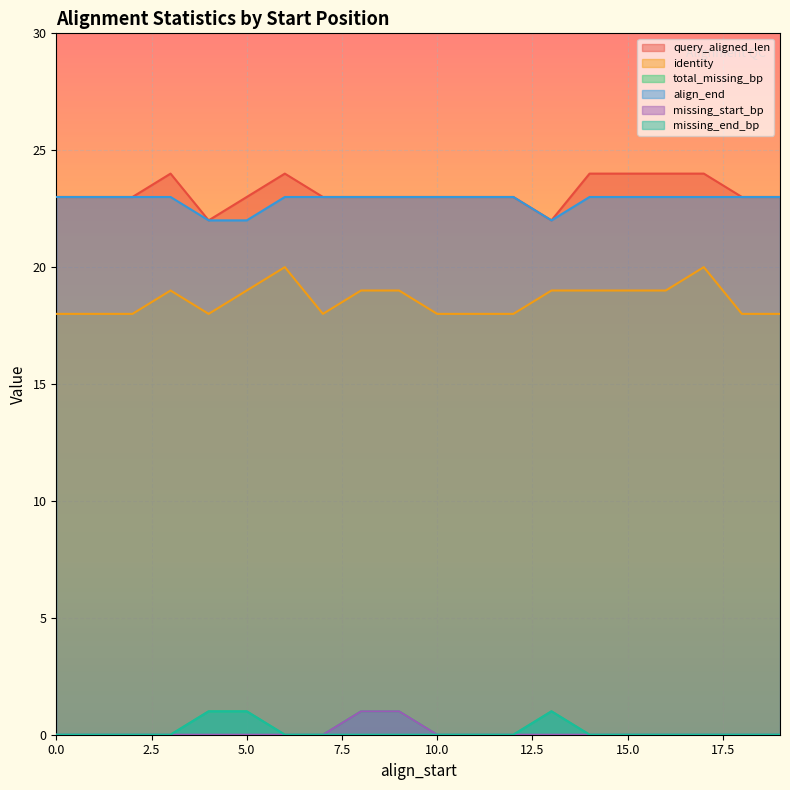

Is it true that identity equals 33 at 5.0?

False